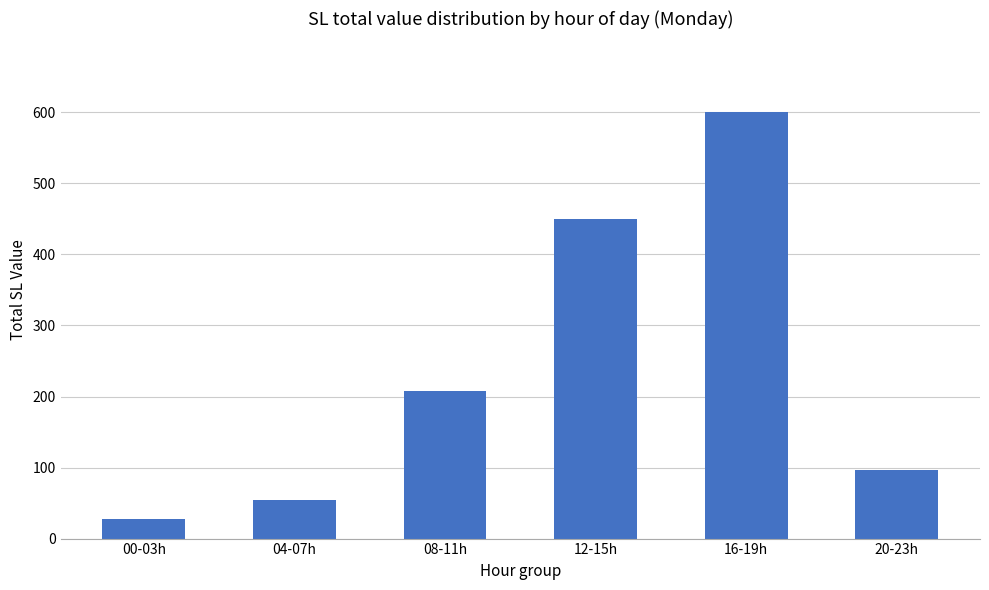

What is the change in value from 04-07h to 12-15h?

+396.0